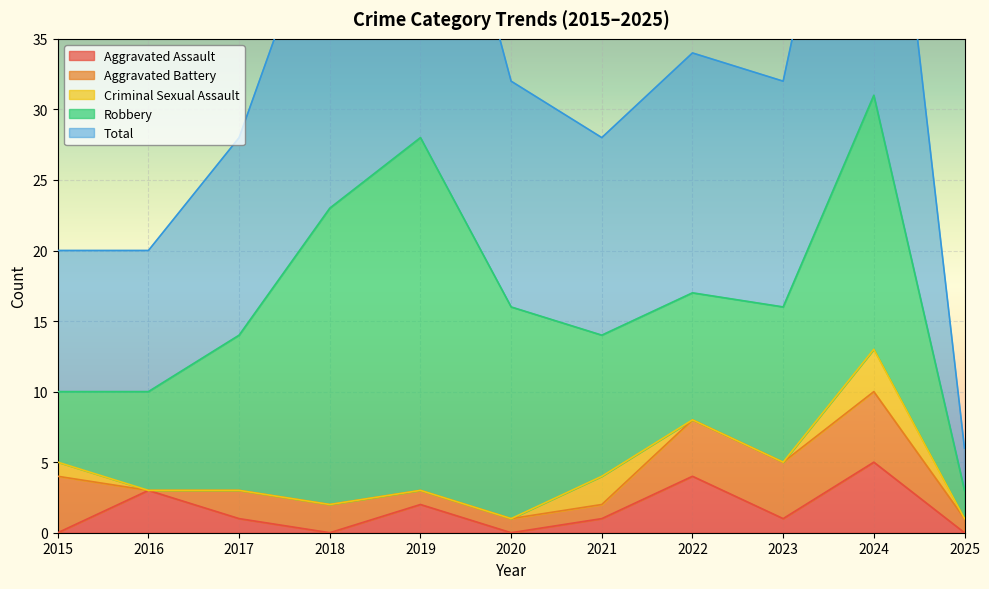

How many values in Aggravated Assault are above zero?

7